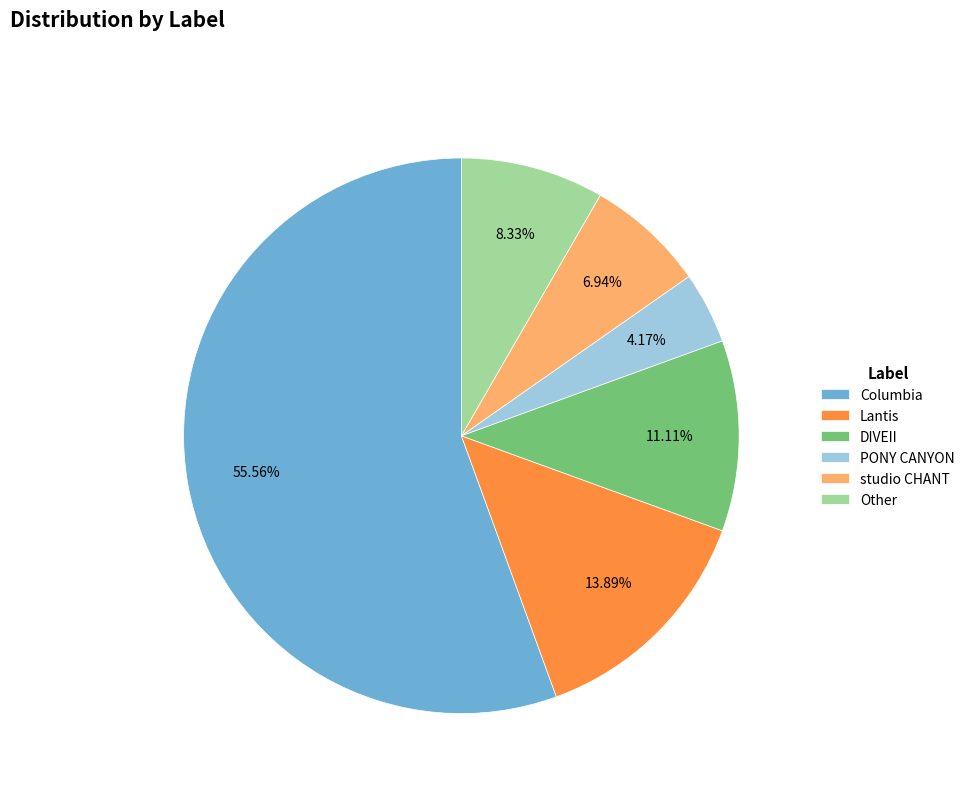

What is the majority slice?

Columbia